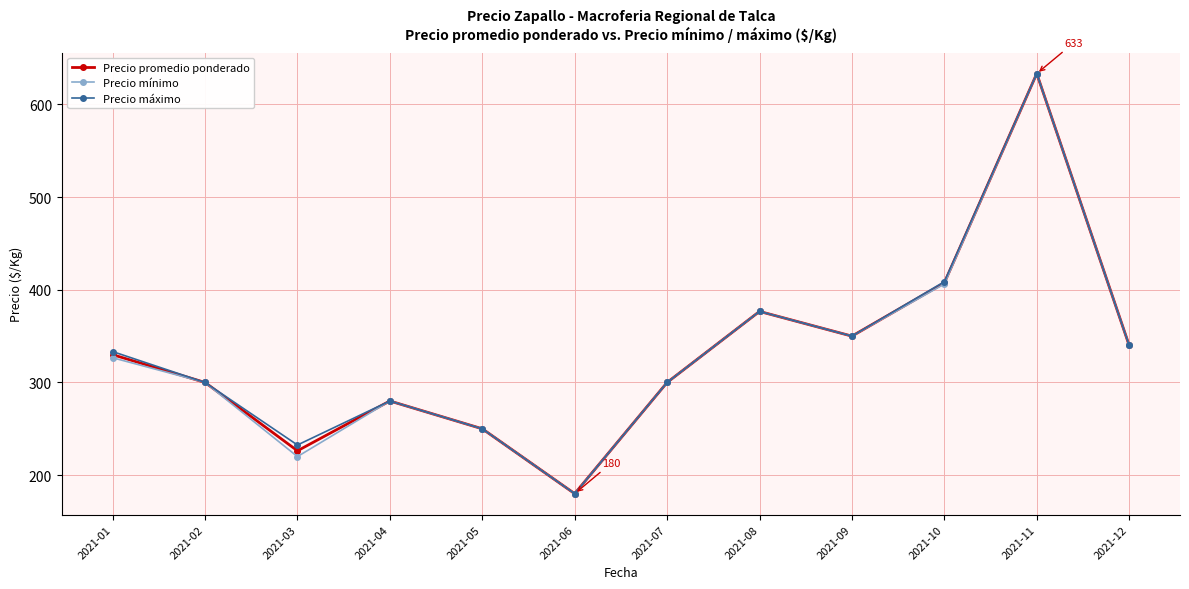

How many interior local valleys does the Precio mínimo series have?

3